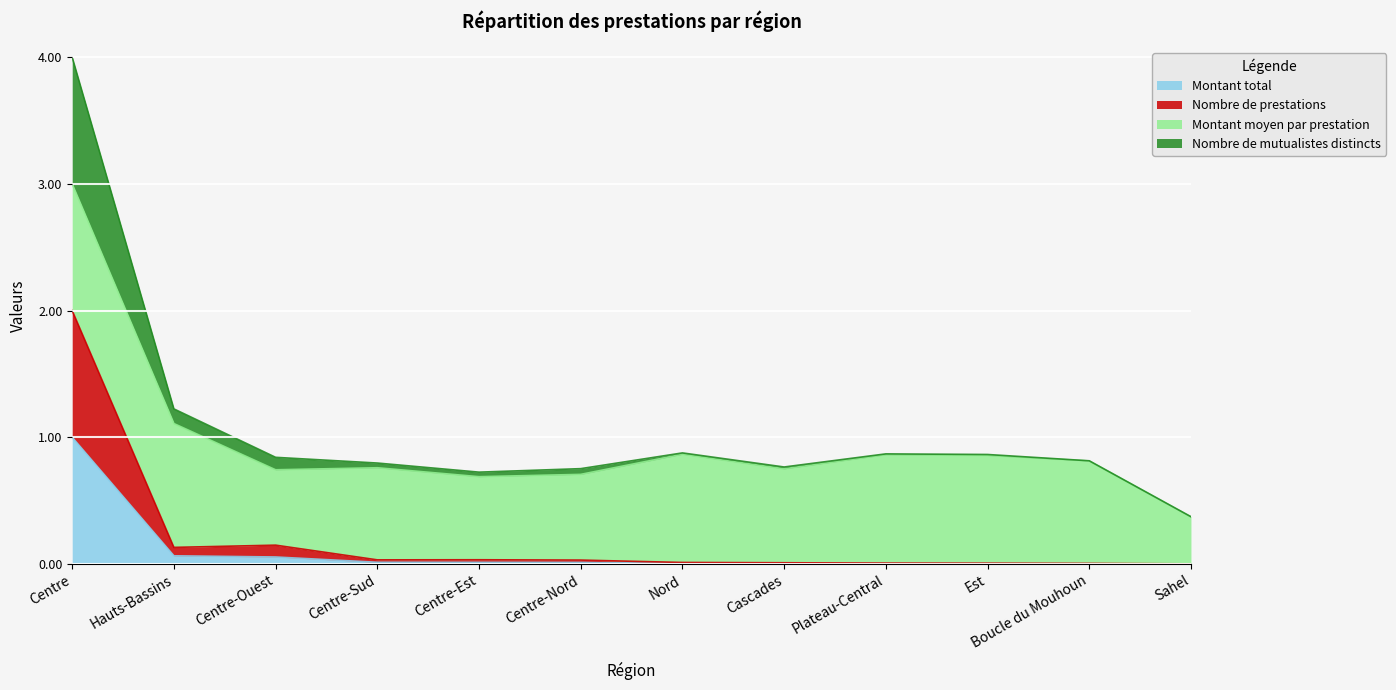

What is the total value across all series at Centre-Ouest?

1.0